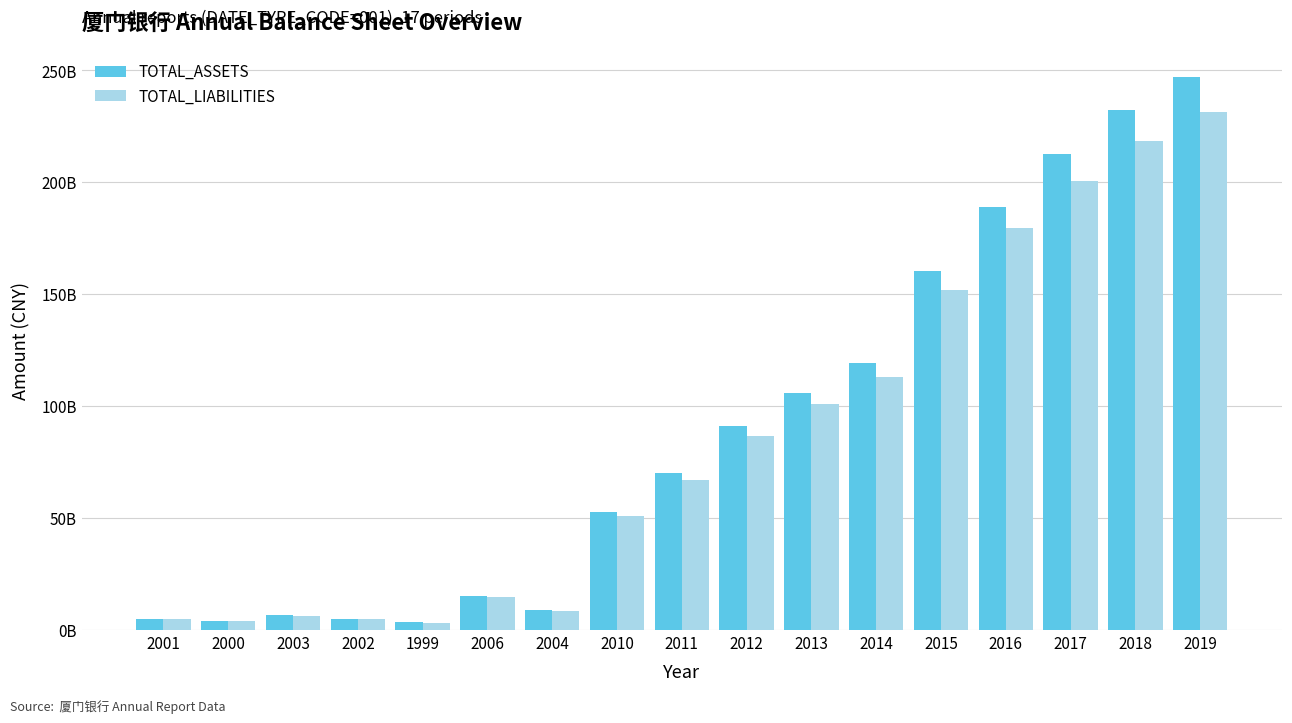

What are all the series names shown in the legend?

TOTAL_ASSETS, TOTAL_LIABILITIES